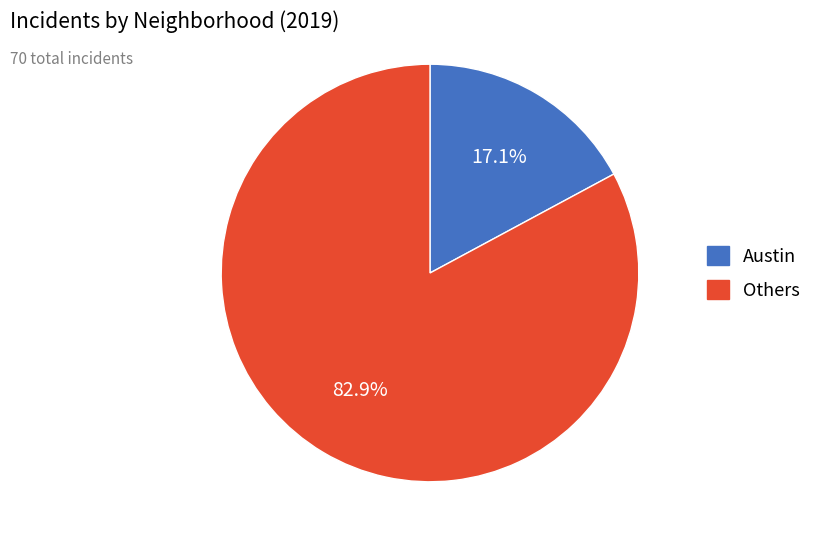

How many slices are in this pie chart?

2